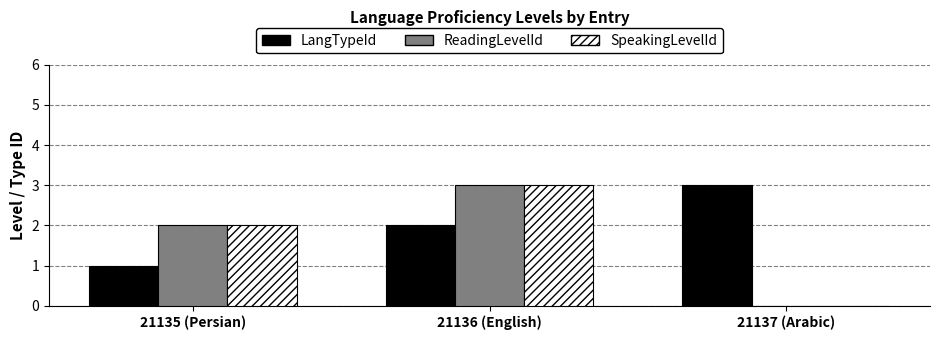

What is the sum of all ReadingLevelId values?

5